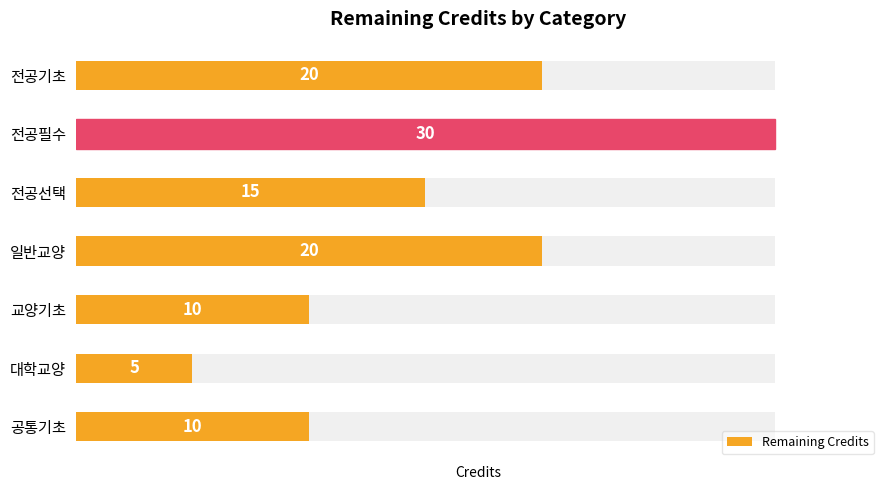

What is the smallest value displayed?

5